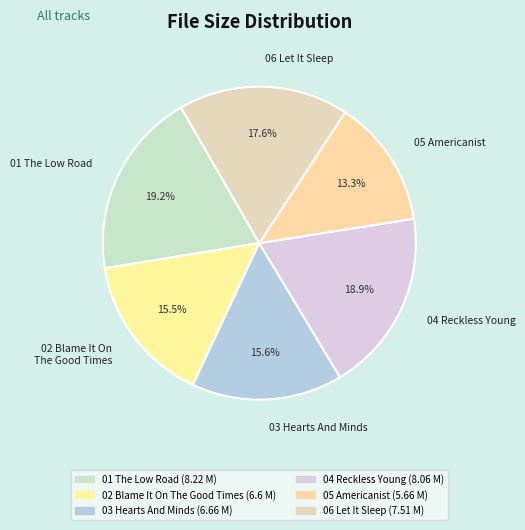

How many segments does this pie chart have?

6